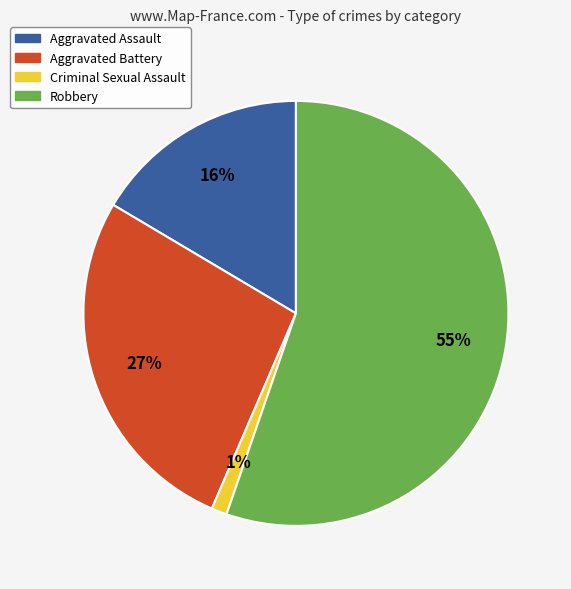

Which category has the smallest portion of the pie?

Criminal Sexual Assault